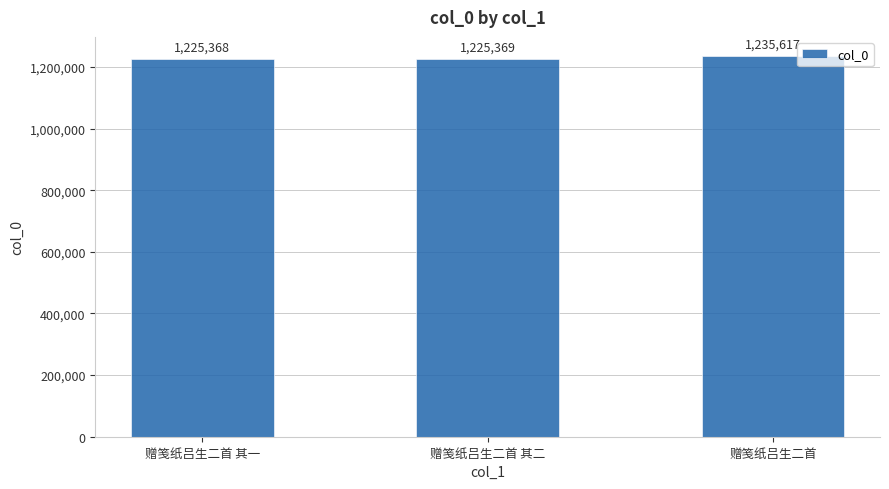

List the labels in order of value, smallest first.

赠笺纸吕生二首 其一, 赠笺纸吕生二首 其二, 赠笺纸吕生二首